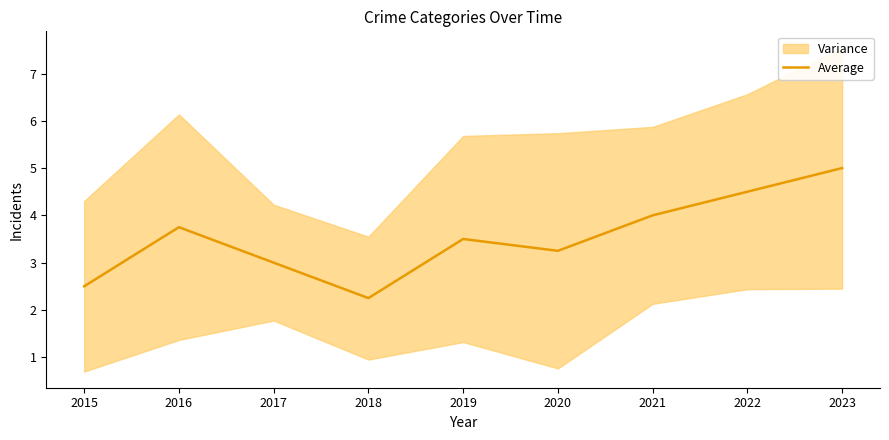

How many interior local peaks (higher than both neighbors) does the data have?

2